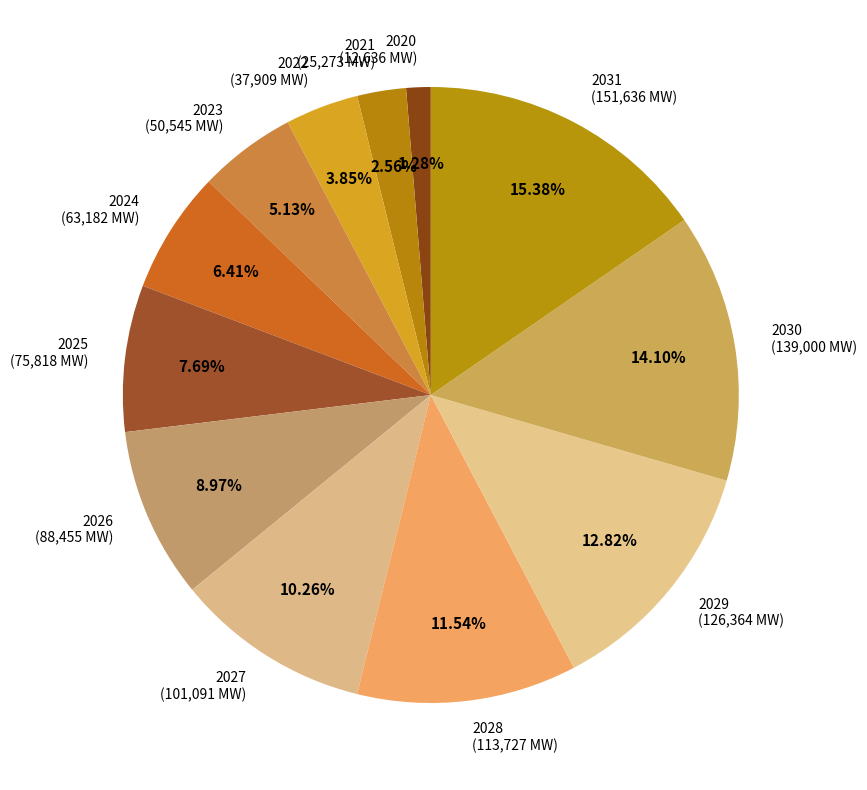

Which has a higher value, 2031 or 2026?

2031